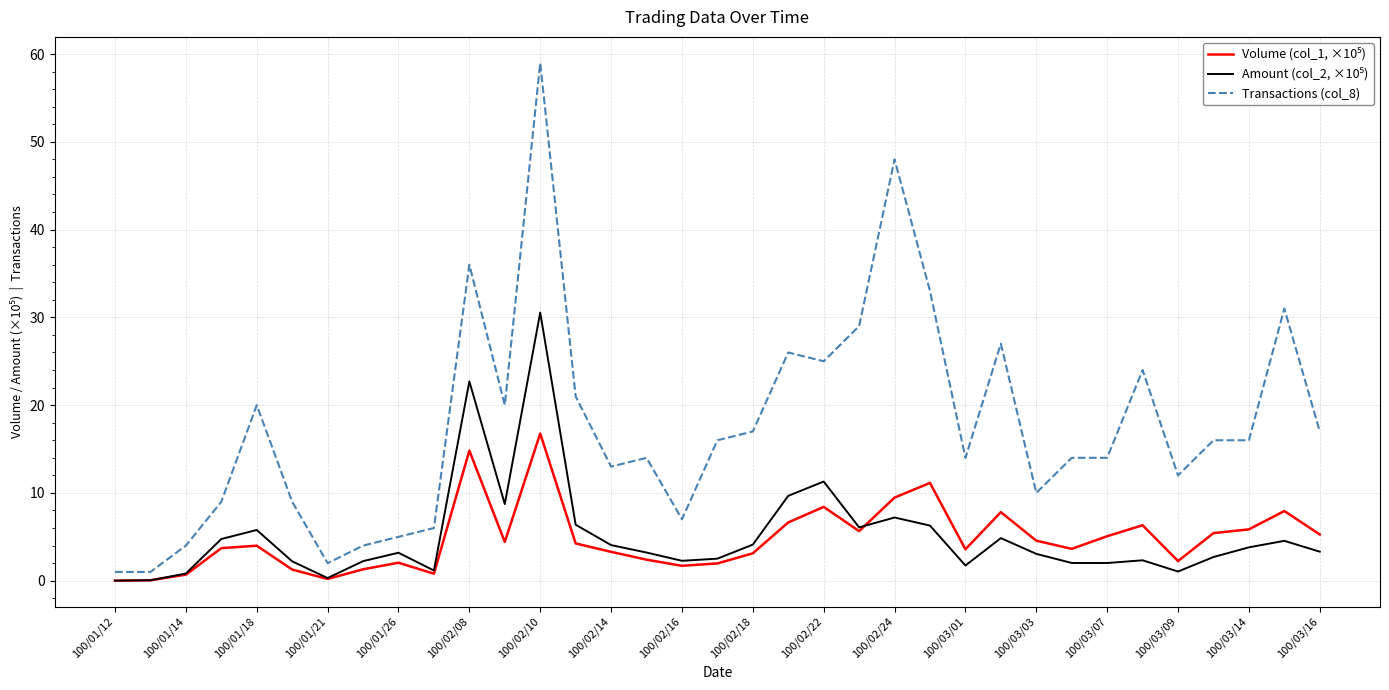

What is the maximum value shown in the chart?

59.0